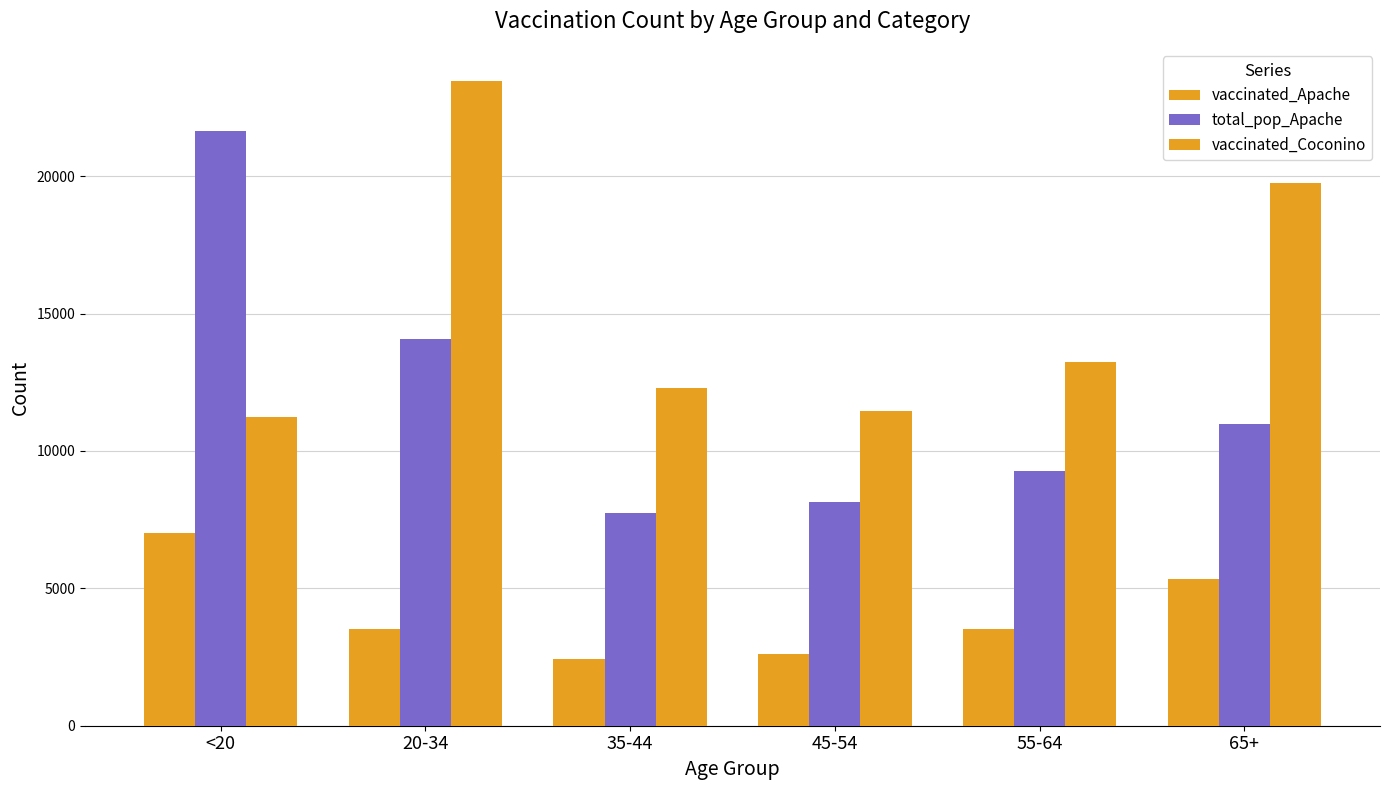

The vaccinated_Apache series shows 4458 at 45-54. True or false?

False